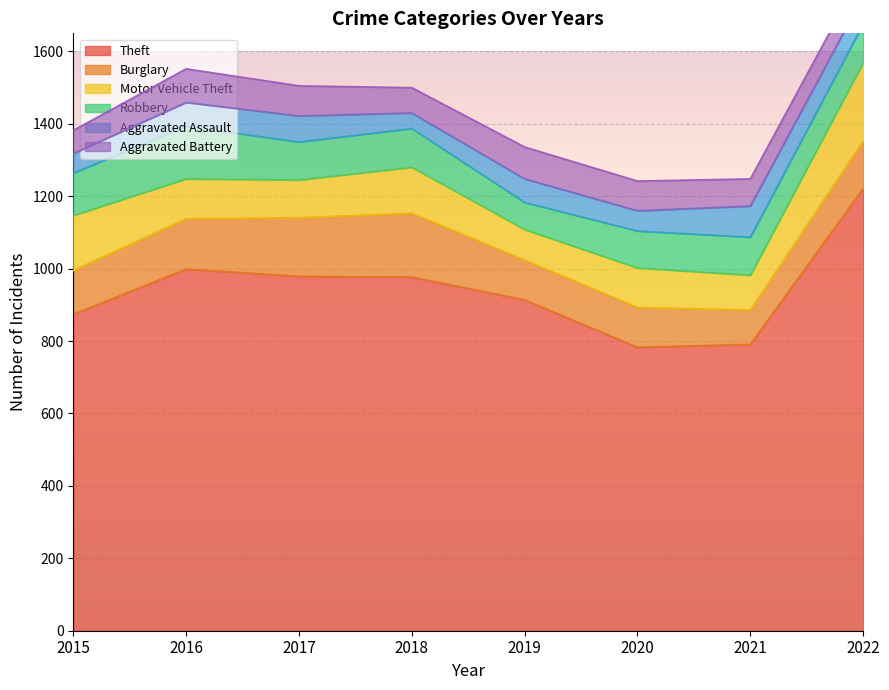

Which category has the highest value across all series?

2022